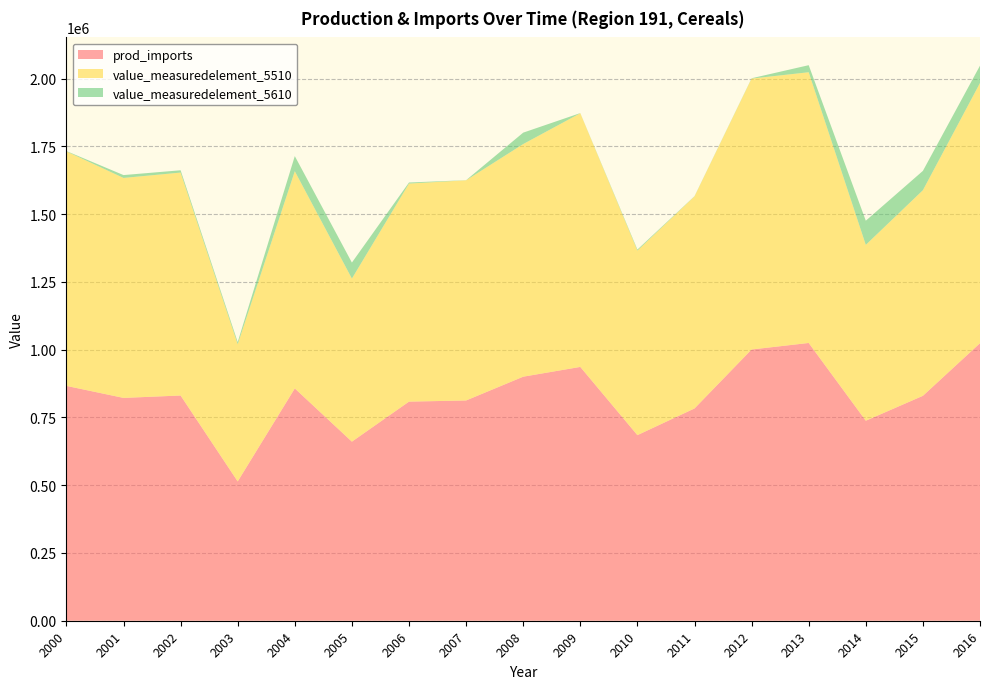

Reading left to right, list all the values displayed in this chart.

prod_imports: 2000=866556.0	2001=822203.0	2002=831061.0	2003=514091.0	2004=857226.0	2005=660795.0	2006=808508.0	2007=812764.0	2008=900499.0	2009=936563.0	2010=684789.0	2011=783290.0	2012=1000830.0	2013=1024957.0	2014=738017.8	2015=829941.9	2016=1024110.0
value_measuredelement_5510: 2000=865260.0	2001=811674.0	2002=822650.0	2003=506212.0	2004=801424.0	2005=601748.0	2006=804601.0	2007=812347.0	2008=858333.0	2009=936076.0	2010=681017.0	2011=782499.0	2012=999681.0	2013=998940.0	2014=648917.0	2015=758638.0	2016=960081.0
value_measuredelement_5610: 2000=1296.0	2001=10529.0	2002=8411.0	2003=7879.0	2004=55802.0	2005=59047.0	2006=3907.0	2007=417.0	2008=42166.0	2009=487.0	2010=3772.0	2011=791.0	2012=1149.0	2013=26017.0	2014=89100.8	2015=71303.9	2016=64029.0